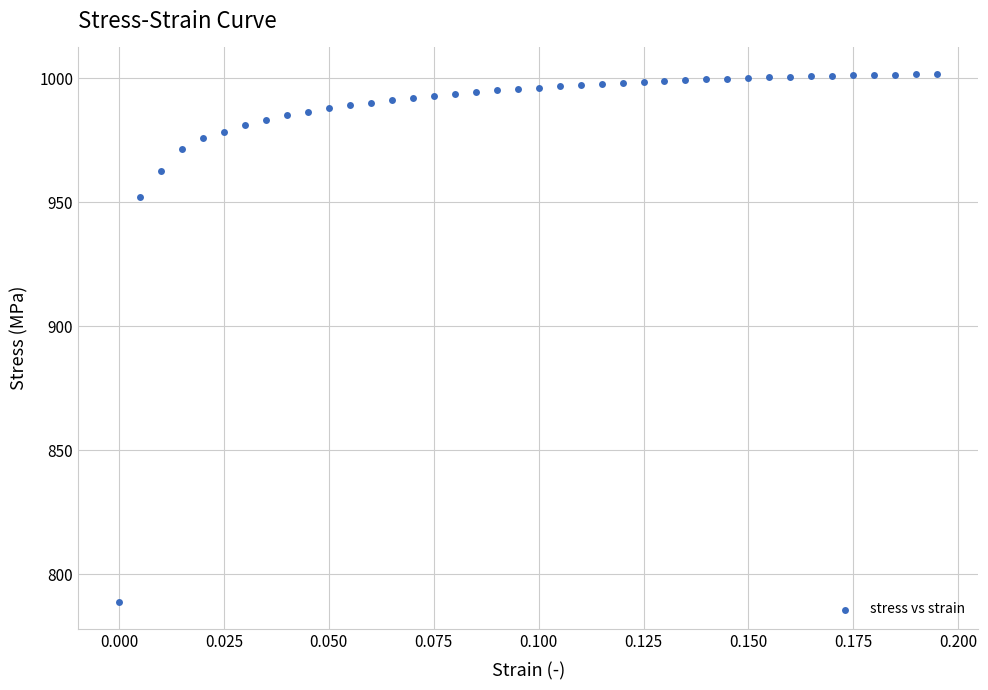

What Y value in the scatter plot is closest to 895?

952.2